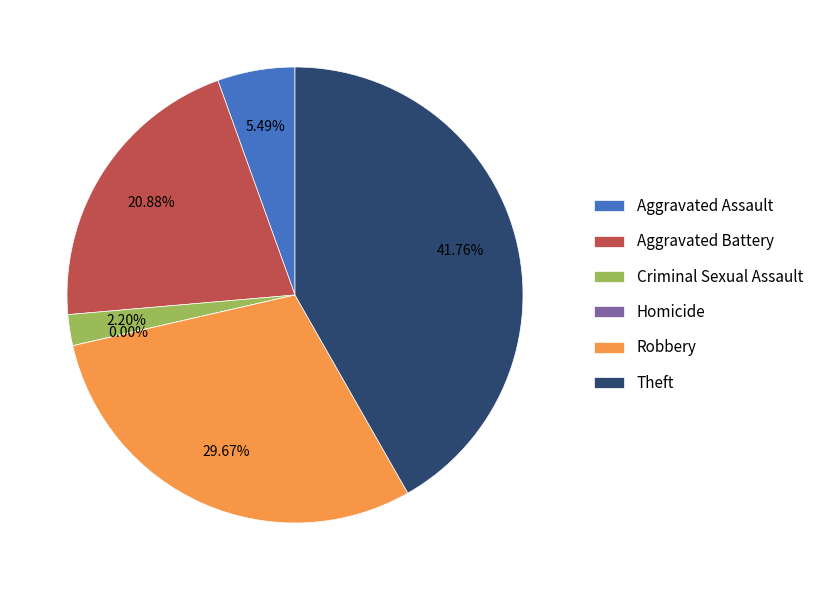

Rank the categories by value from lowest to highest.

Homicide, Criminal Sexual Assault, Aggravated Assault, Aggravated Battery, Robbery, Theft